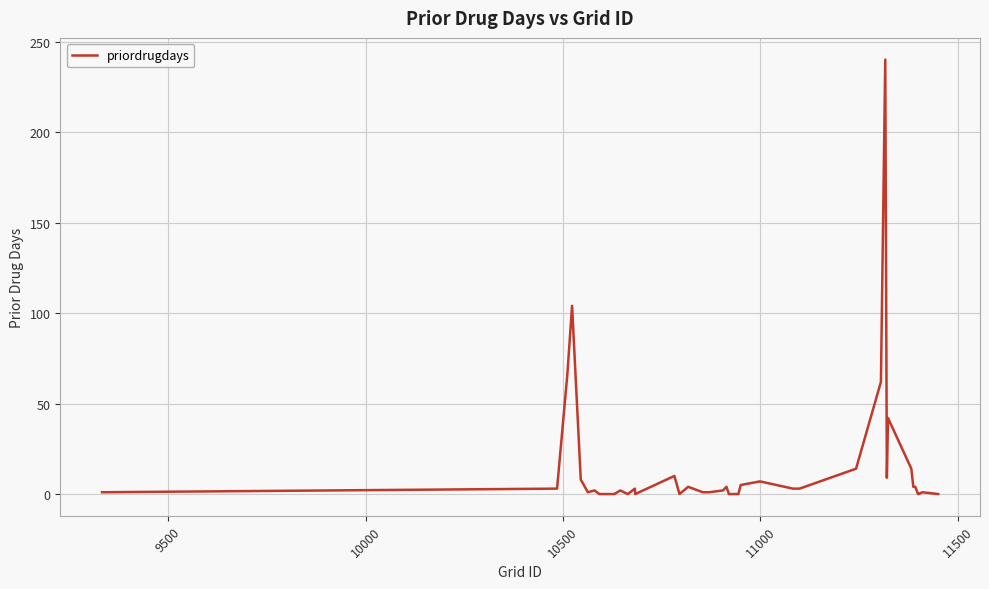

What is the greatest value displayed?

240